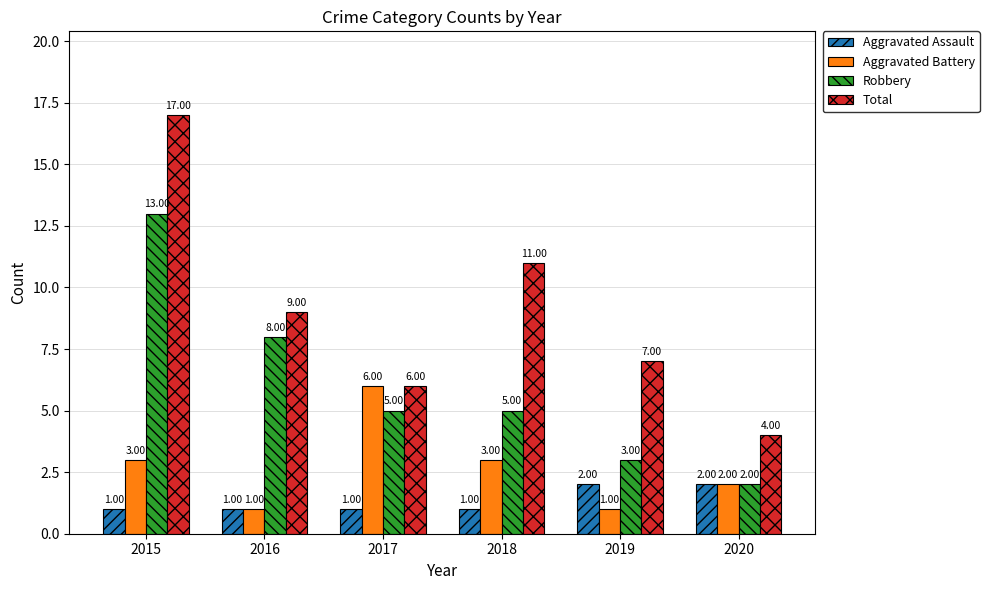

The value of Robbery at 2015 is 13. True or false?

True